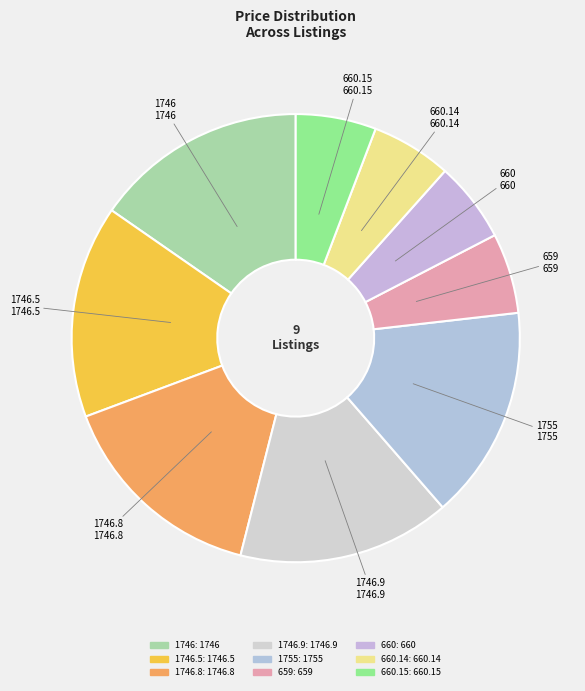

How many segments does this pie chart have?

9